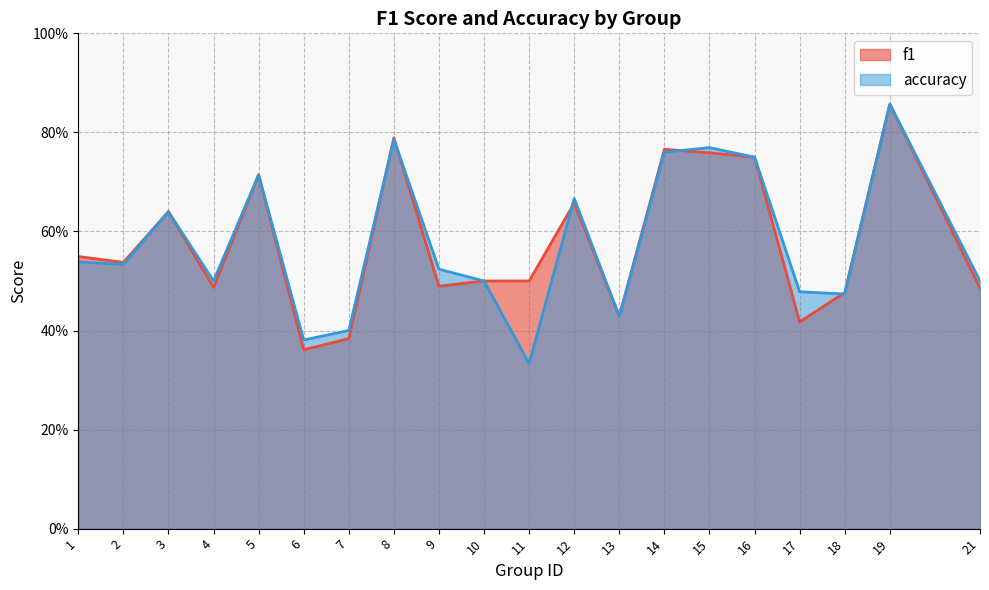

Does the chart have visible grid lines?

Yes